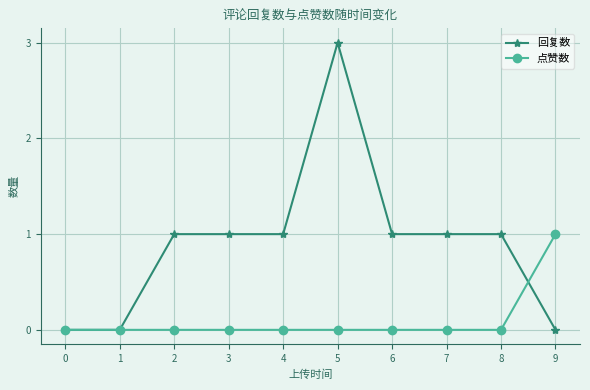

The 点赞数 series shows 0 at 7. True or false?

True